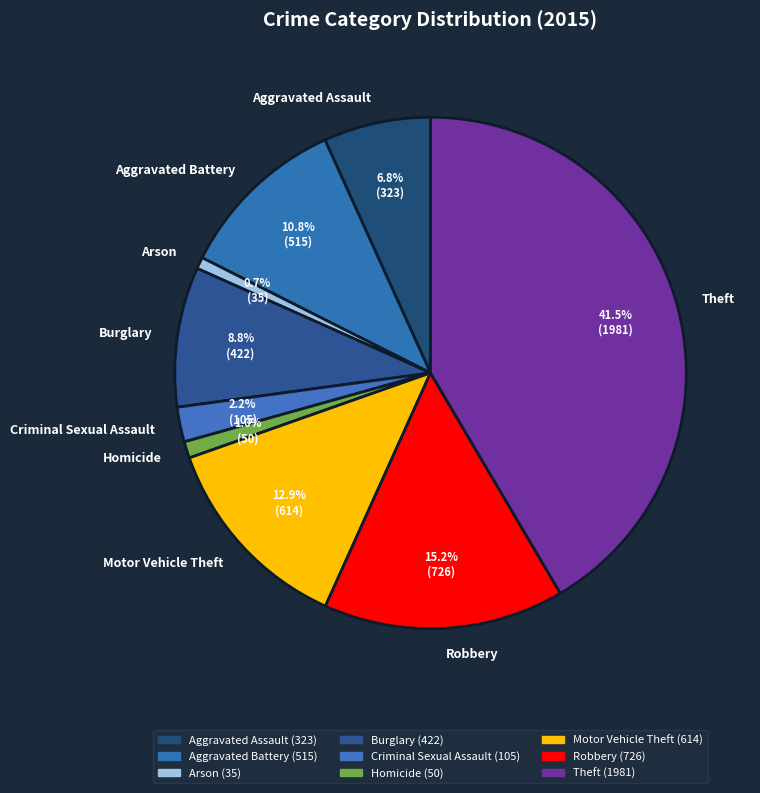

What is the ratio of the value at Aggravated Battery to the value at Burglary?

1.2